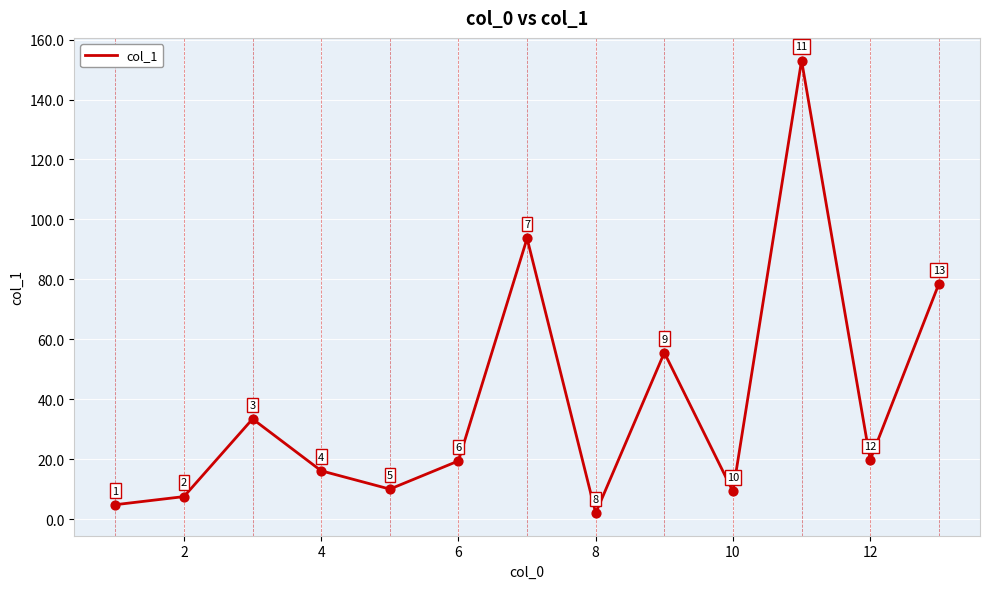

What is the smallest value displayed?

2.1